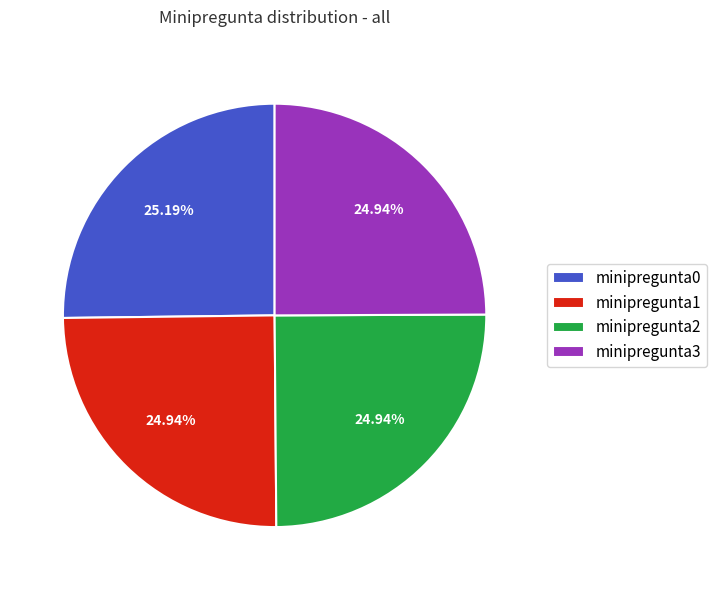

To the nearest percent, what is the combined percentage of minipregunta2 and minipregunta1?

50%